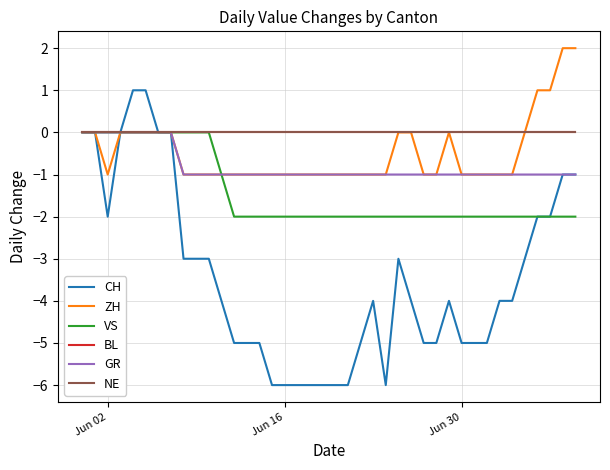

Is this an area chart (filled region under the line)?

No